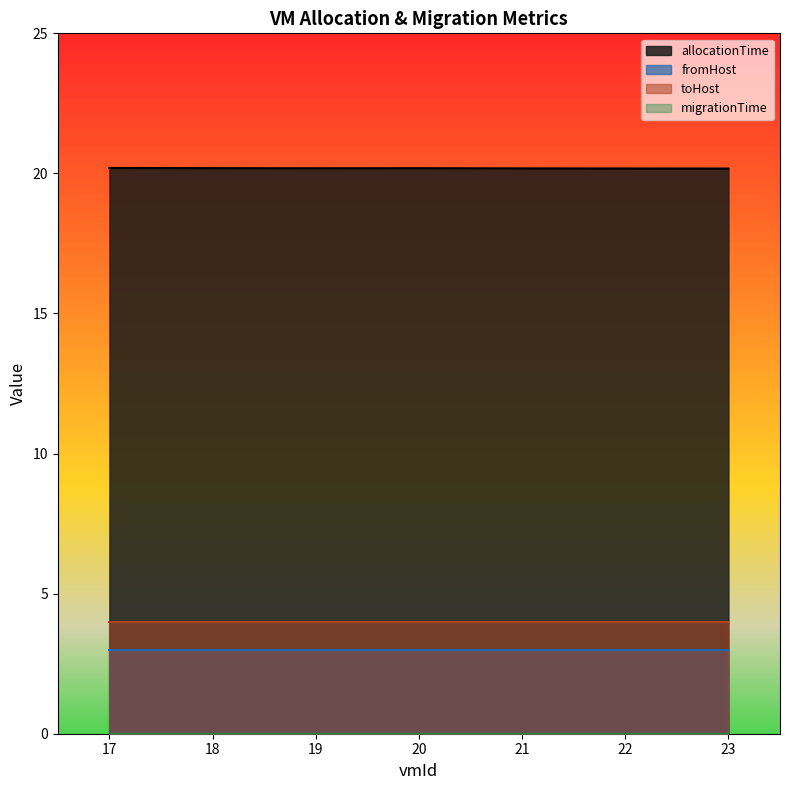

True or false: migrationTime and allocationTime cross at least once.

False